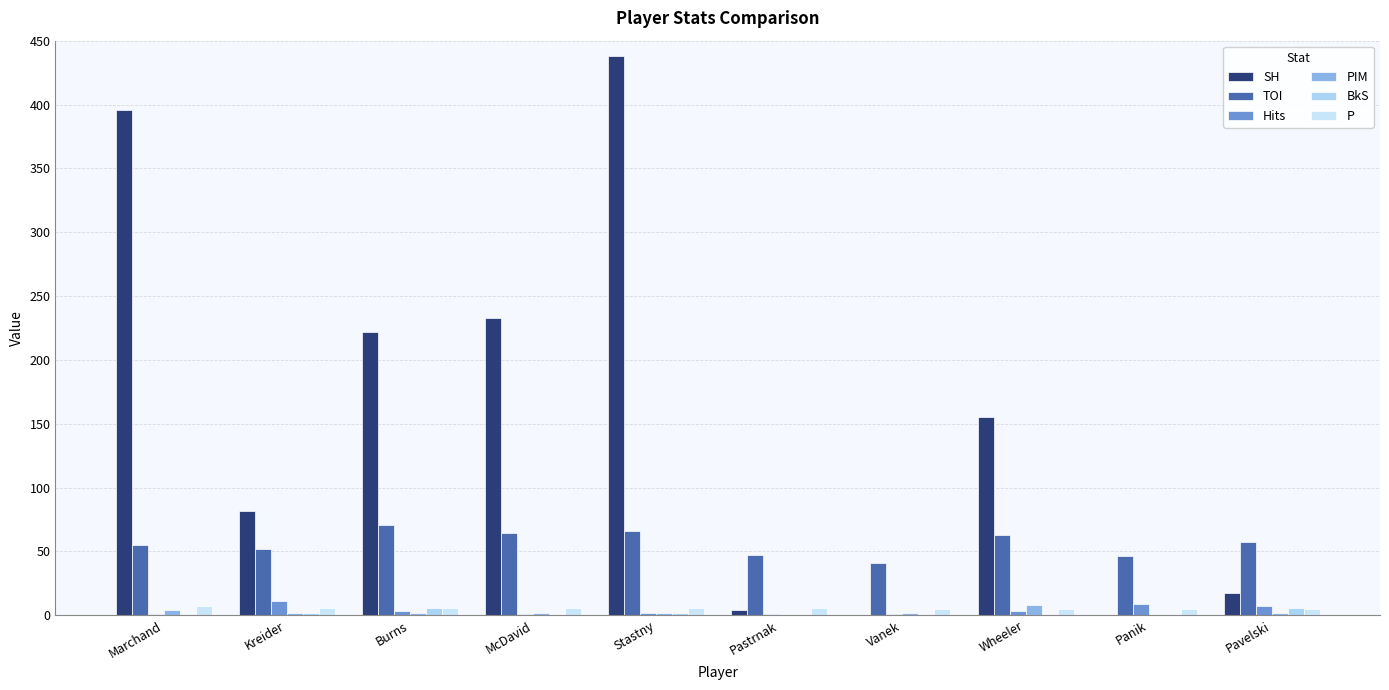

Reading right to left, what are all the values shown in this chart?

SH: Pavelski=17	Panik=0	Wheeler=155	Vanek=0	Pastrnak=4	Stastny=438	McDavid=233	Burns=222	Kreider=82	Marchand=396
TOI: Pavelski=57	Panik=46	Wheeler=63	Vanek=41	Pastrnak=47	Stastny=66	McDavid=64	Burns=71	Kreider=52	Marchand=55
Hits: Pavelski=7	Panik=9	Wheeler=3	Vanek=1	Pastrnak=1	Stastny=2	McDavid=1	Burns=3	Kreider=11	Marchand=1
PIM: Pavelski=2	Panik=0	Wheeler=8	Vanek=2	Pastrnak=0	Stastny=2	McDavid=2	Burns=2	Kreider=2	Marchand=4
BkS: Pavelski=6	Panik=0	Wheeler=0	Vanek=1	Pastrnak=1	Stastny=2	McDavid=0	Burns=6	Kreider=2	Marchand=1
P: Pavelski=5	Panik=5	Wheeler=5	Vanek=5	Pastrnak=6	Stastny=6	McDavid=6	Burns=6	Kreider=6	Marchand=7